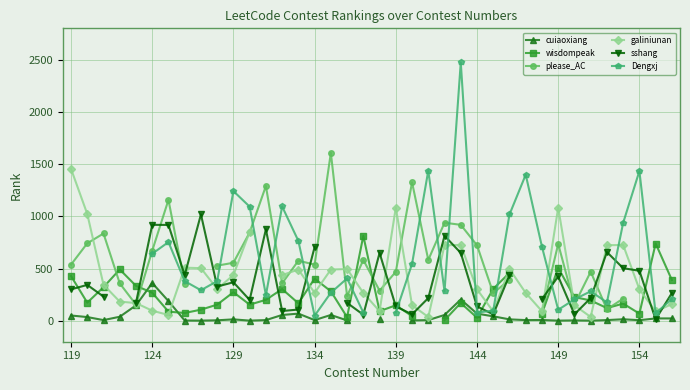

List the series in order of their peak value, lowest first.

cuiaoxiang, wisdompeak, sshang, galiniunan, please_AC, Dengxj